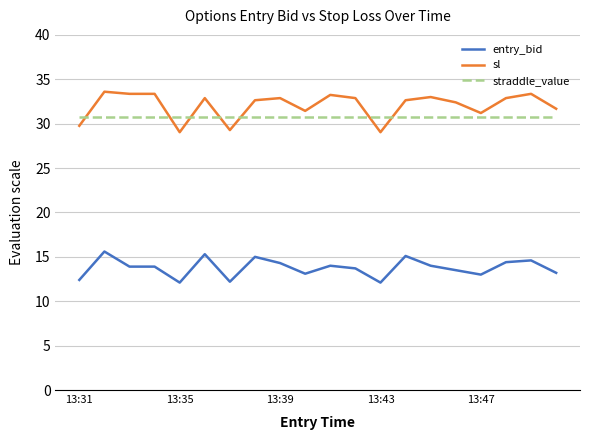

True or false: entry_bid and sl intersect in this chart.

False